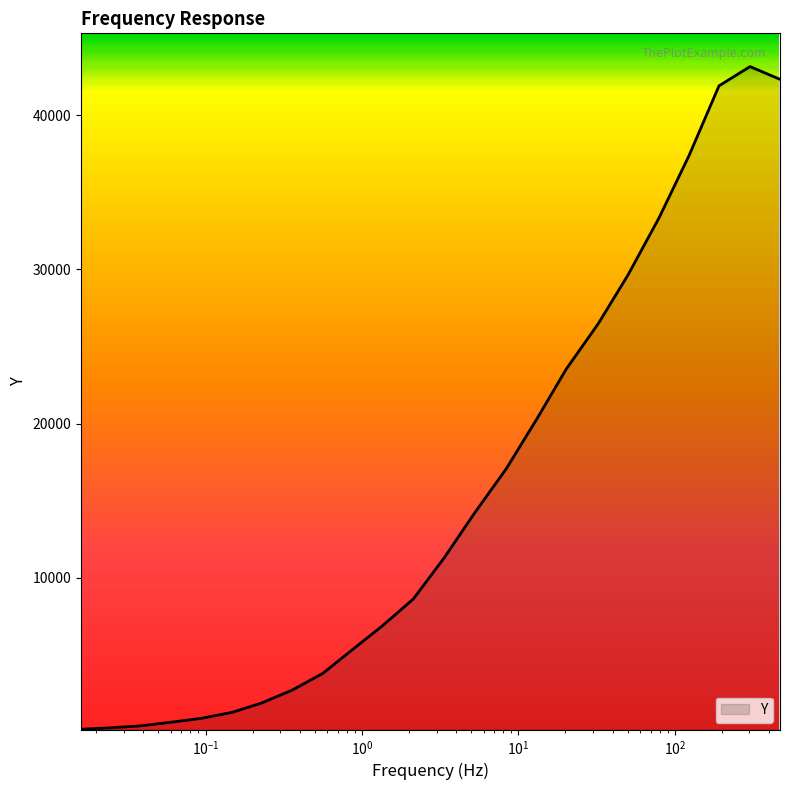

What is the maximum value shown in the chart?

43161.4